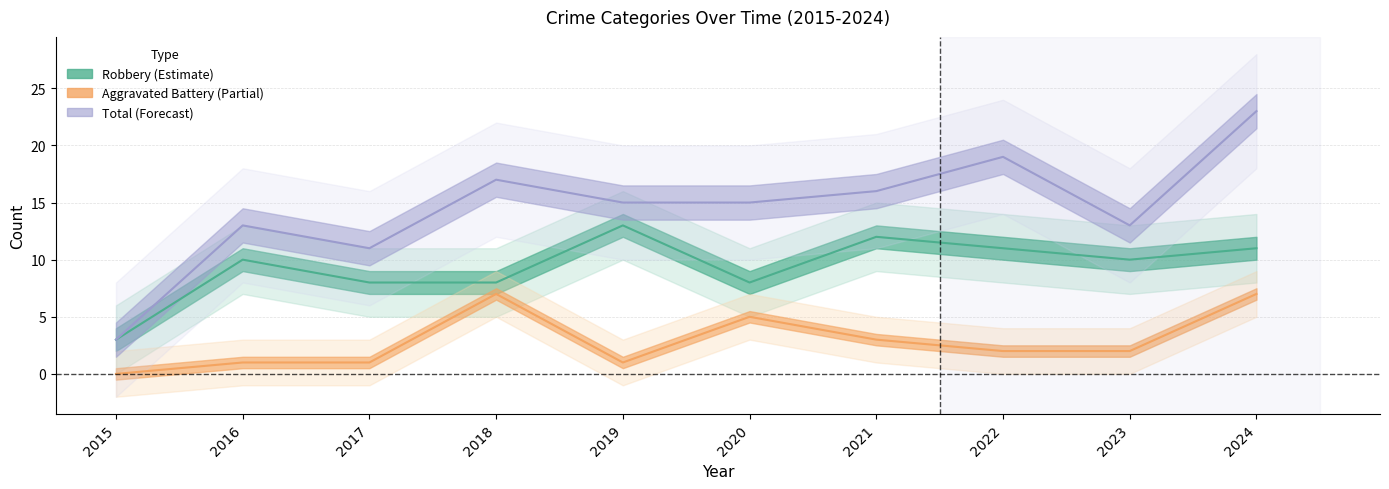

In Aggravated Battery, how many points are higher than both neighbors (excluding endpoints)?

2